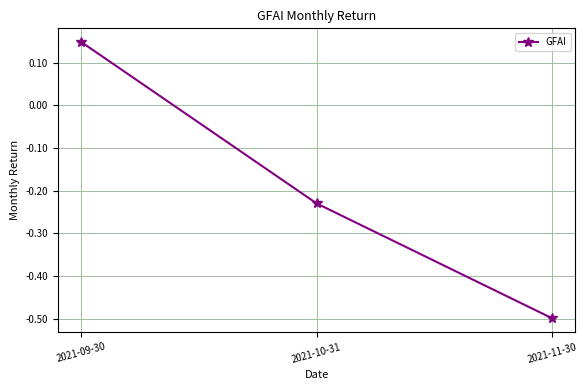

How many categories are shown in the chart?

3